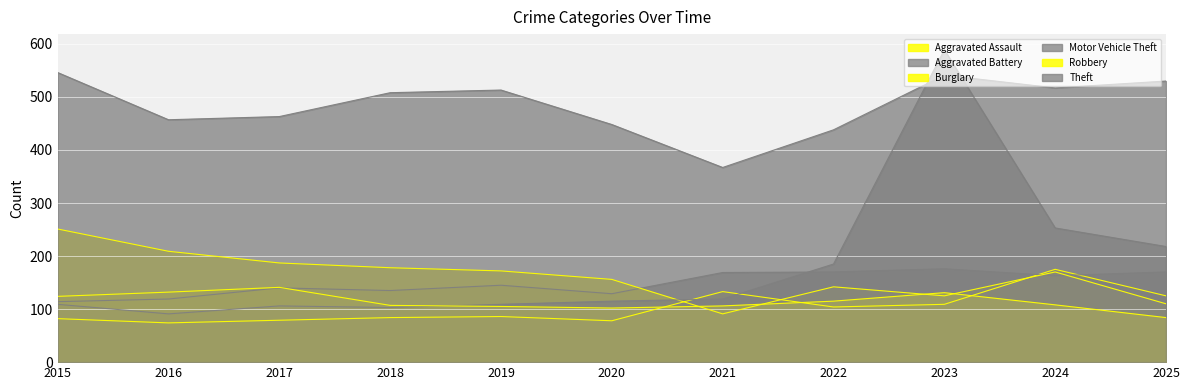

What is the value of the Theft point at the 11th from the left?

530